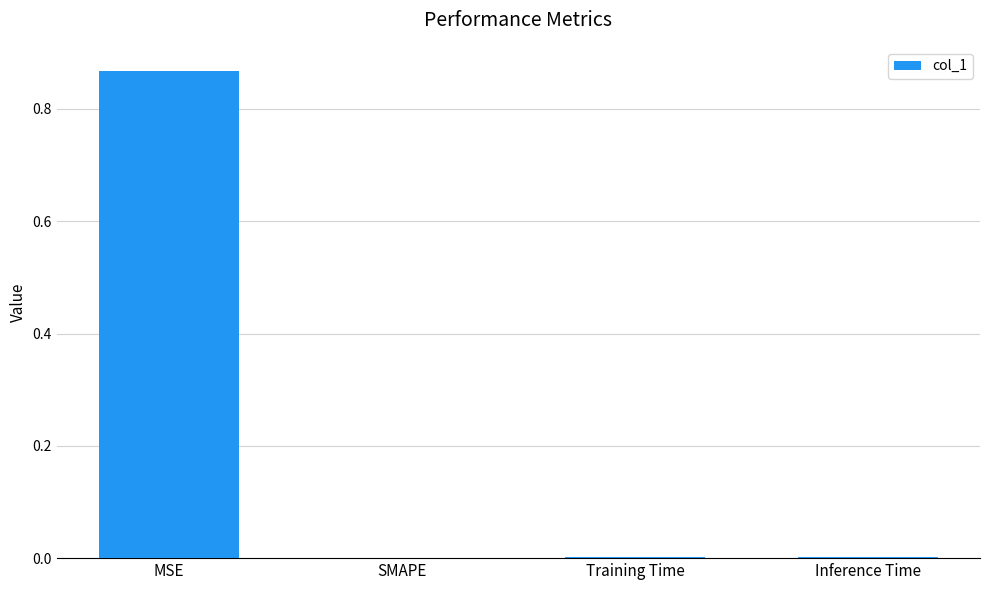

Which category has the highest value across all series?

MSE